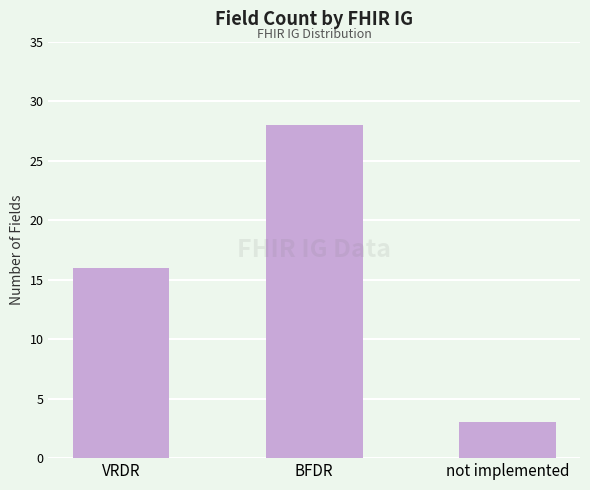

How many values are between 3 and 28?

3